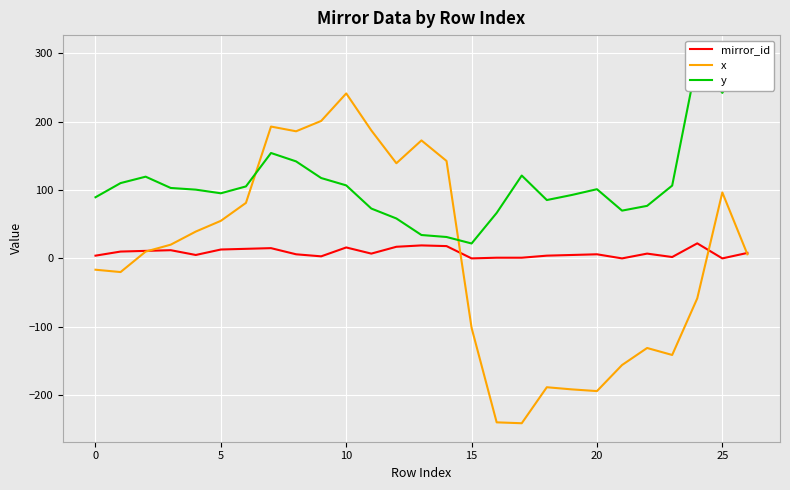

What is the maximum value for x?

241.4